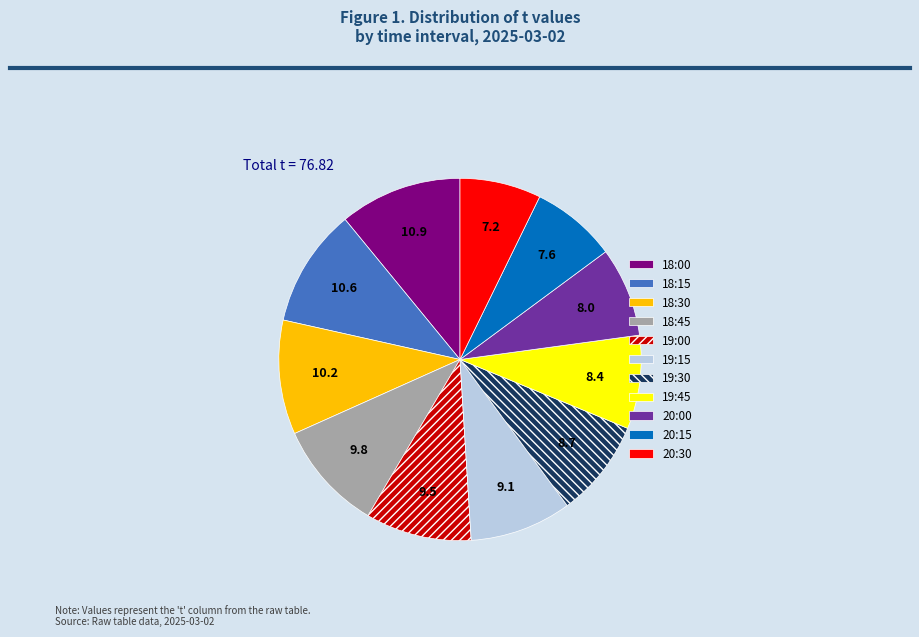

Is there any slice that represents more than half of the pie?

No